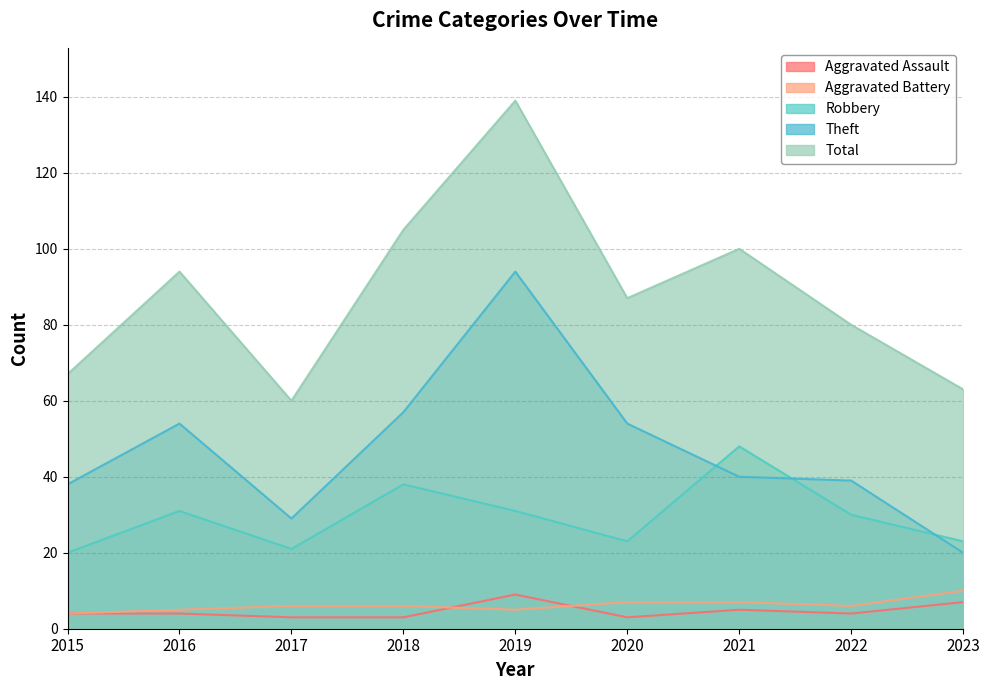

What is the value of the Aggravated Assault point at the 4th from the left?

3